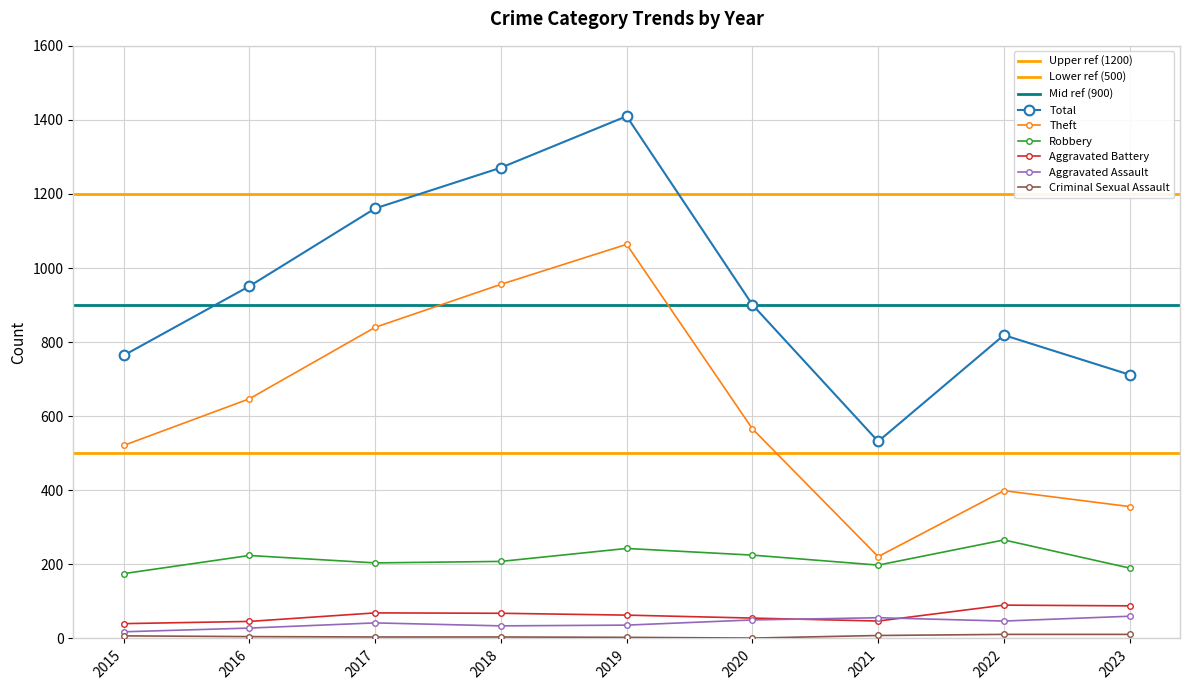

True or false: Criminal Sexual Assault and Robbery cross at least once.

False